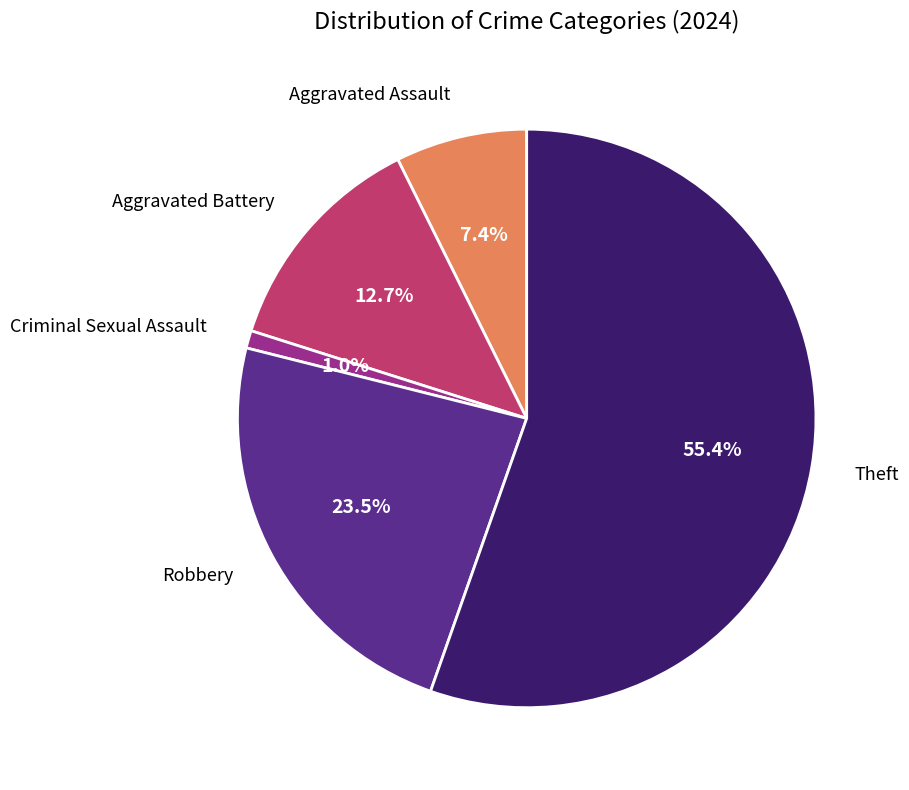

Is there a majority slice in this chart?

Yes